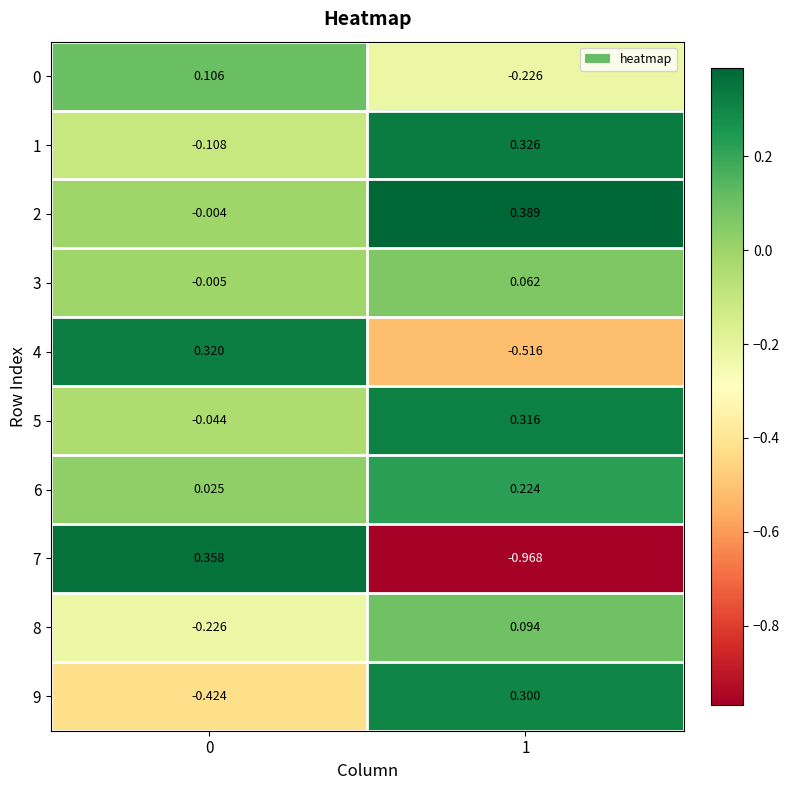

Is the value of 0 at 0 greater than the value of 3 at 0?

Yes